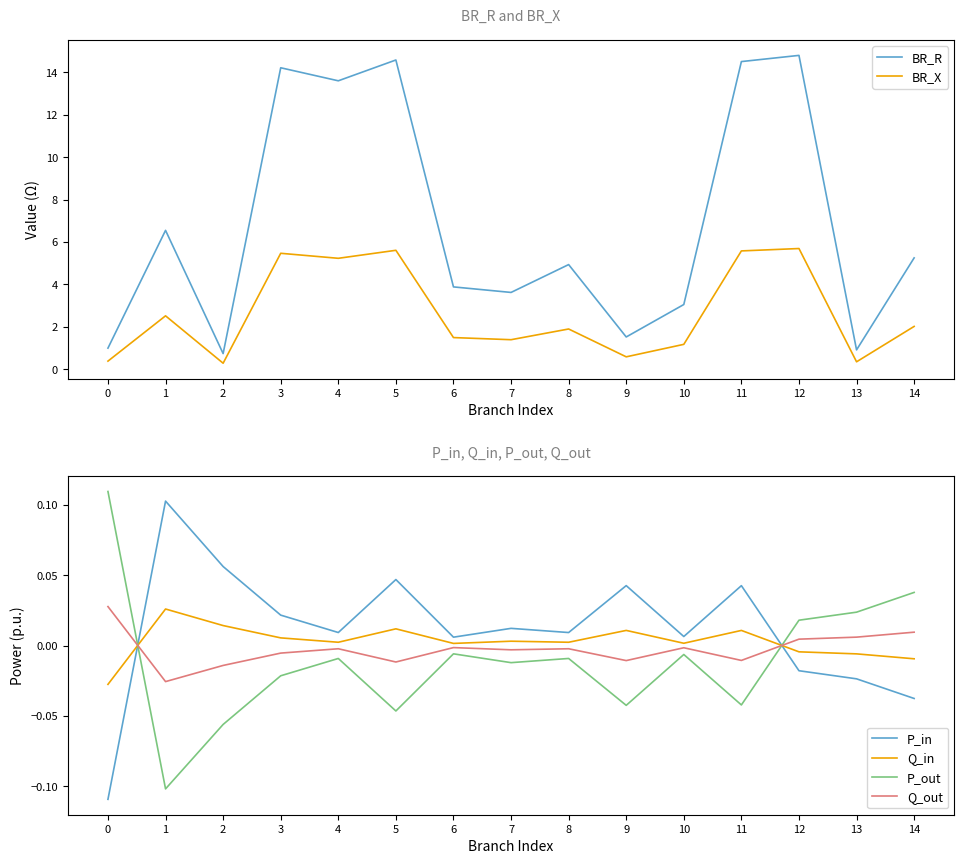

What is the sum of the BR_R values at 8 and 9?

6.5